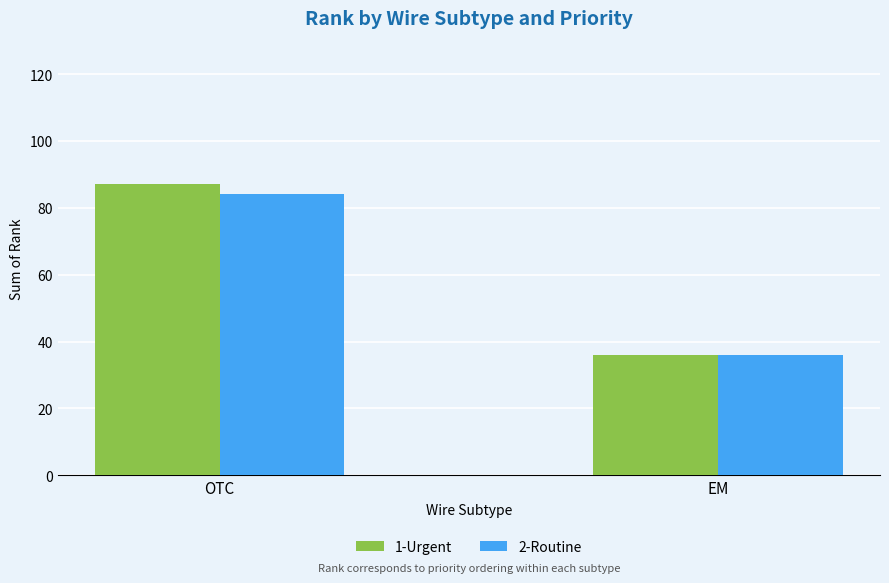

What is the difference between the 1-Urgent values at EM and OTC?

51